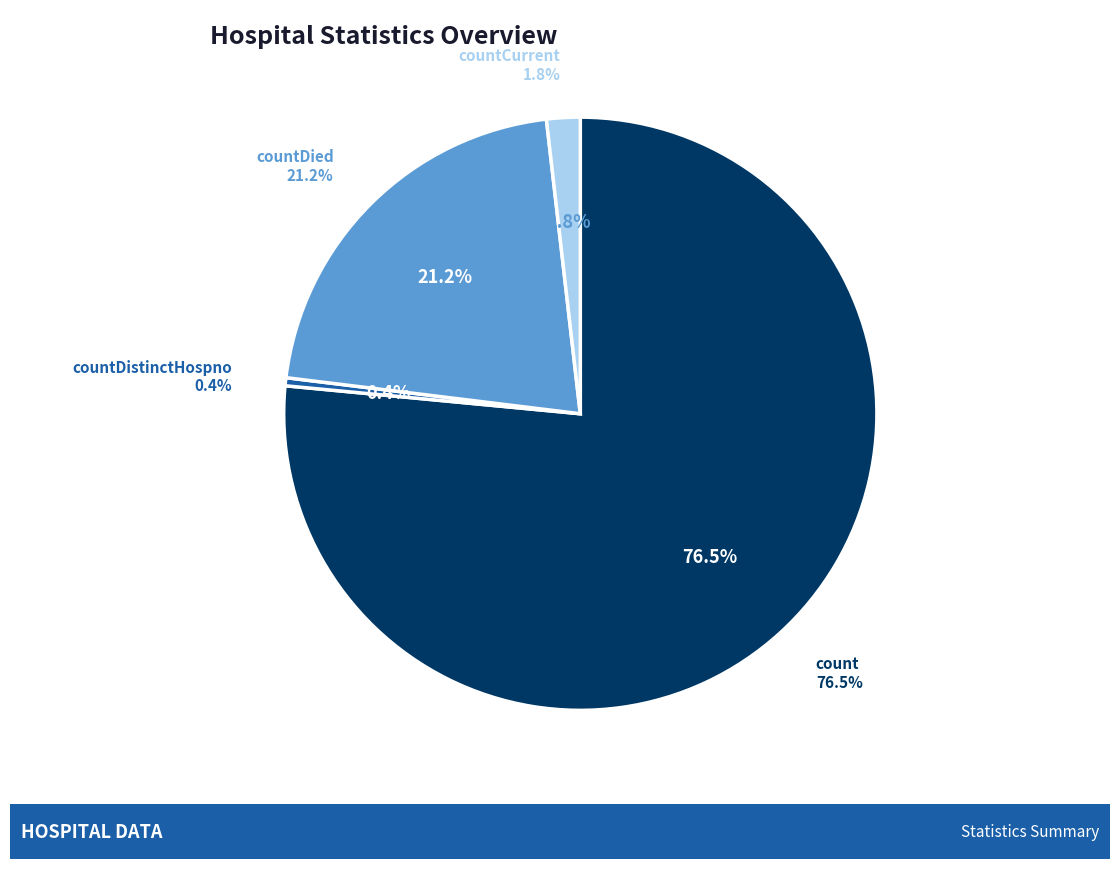

Count the number of slices in the pie.

4